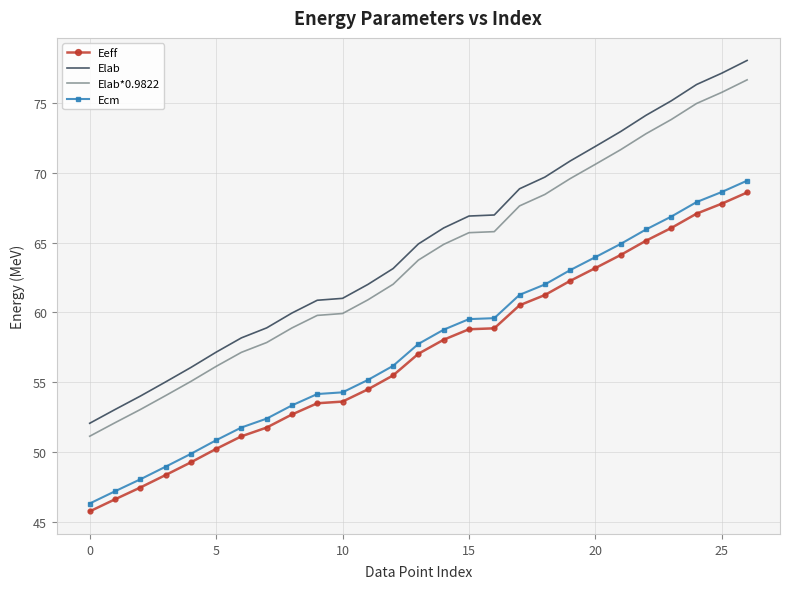

What is the greatest value displayed?

78.0